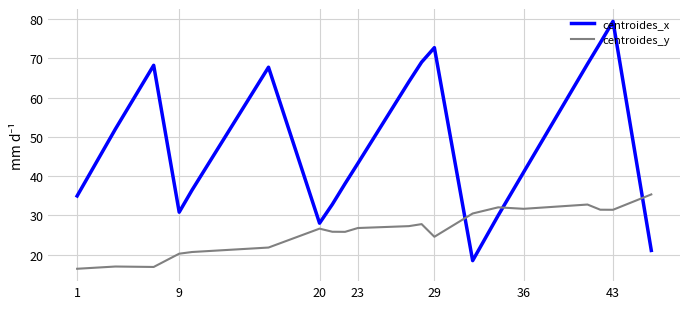

Which series has the largest total across all categories?

centroides_x